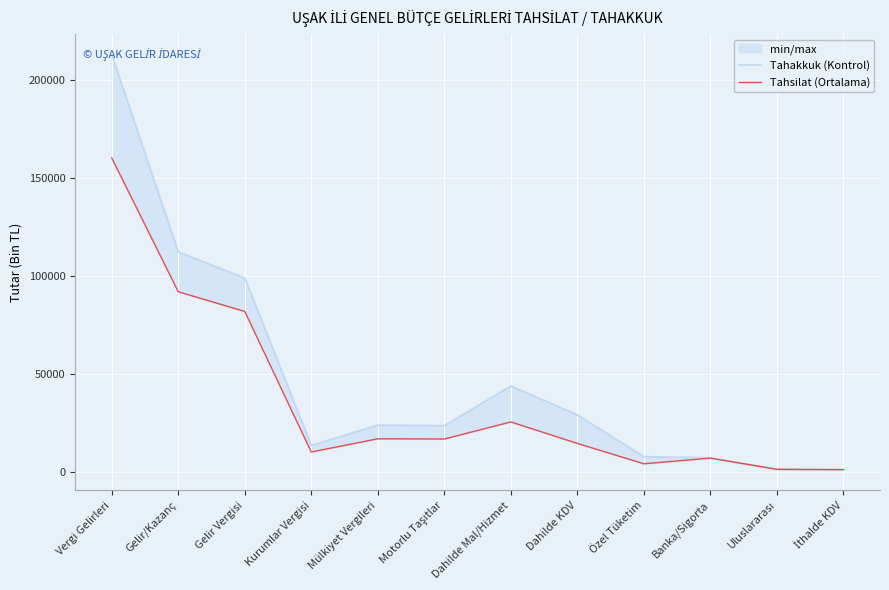

Which series changed the most between Vergi Gelirleri and Kurumlar Vergisi?

Tahakkuk (Kontrol)